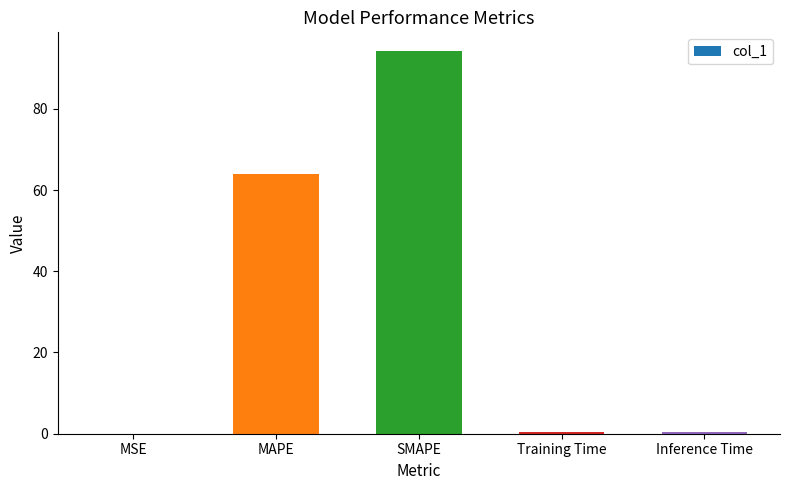

Which has a higher value, MSE or SMAPE?

SMAPE